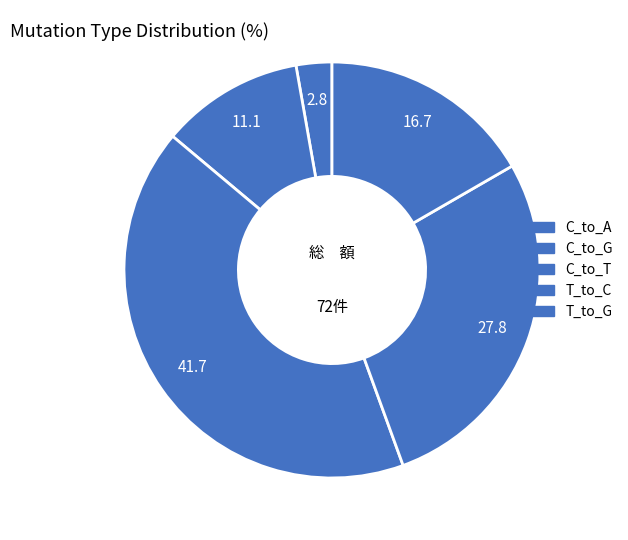

How many slices are in this pie chart?

5